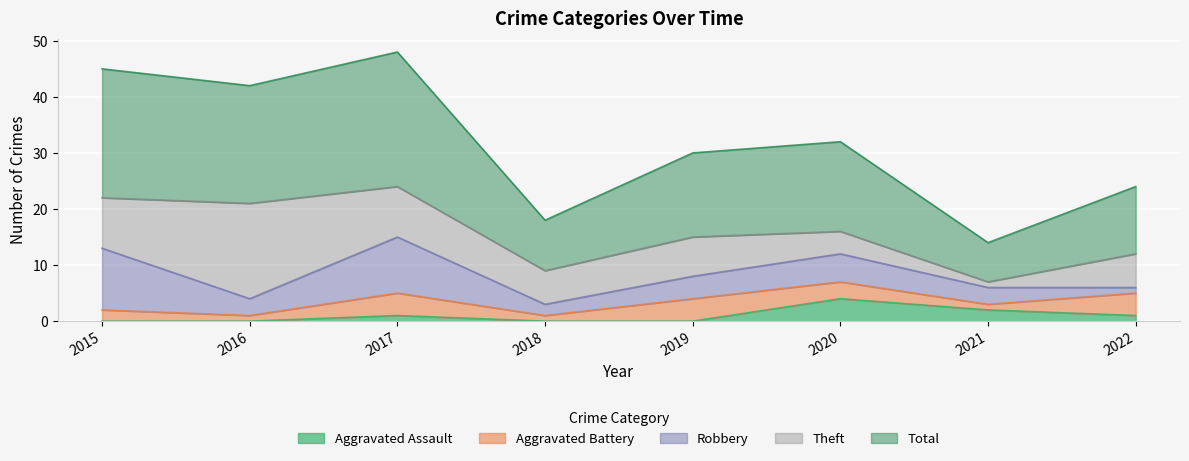

What is the approximate value of Aggravated Battery at 2019?

4